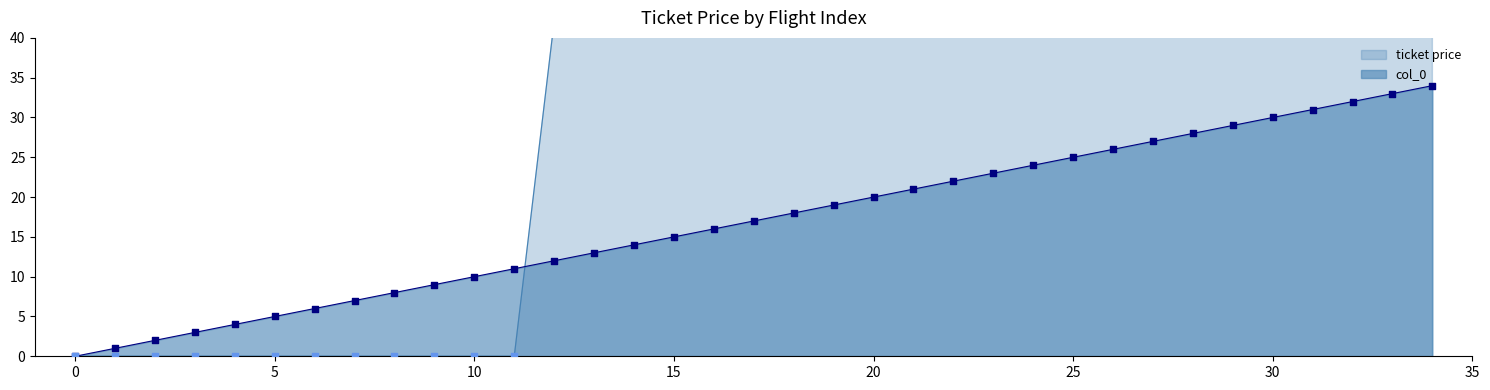

At how many categories does at least one series exceed 33?

23